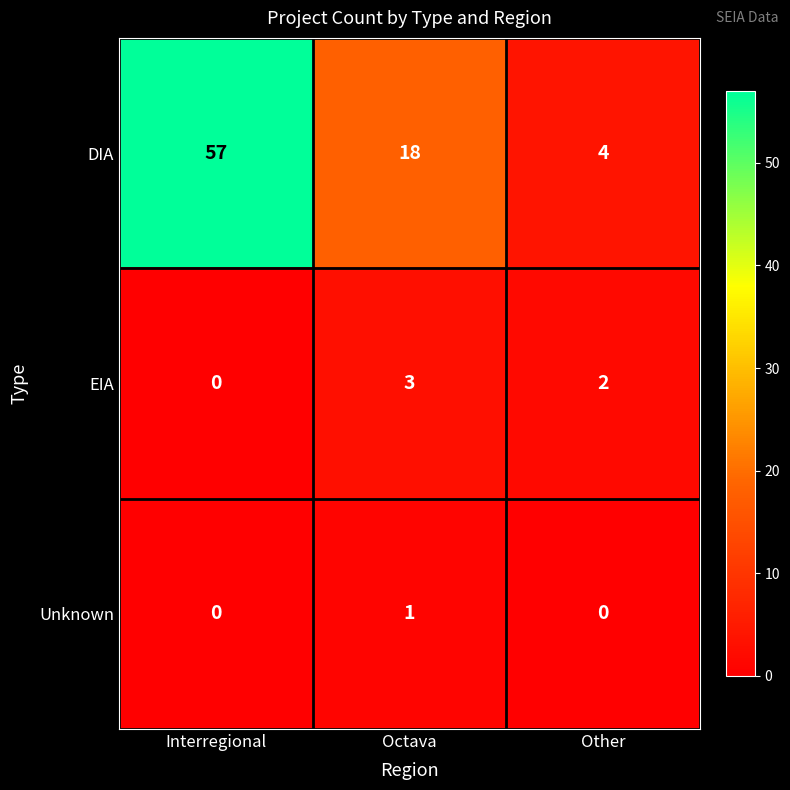

How many positive values does the Unknown series have?

1